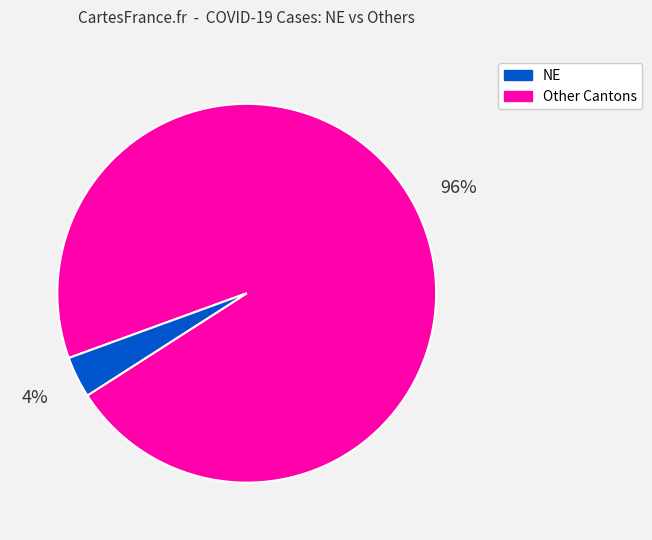

Is there a majority slice in this chart?

Yes